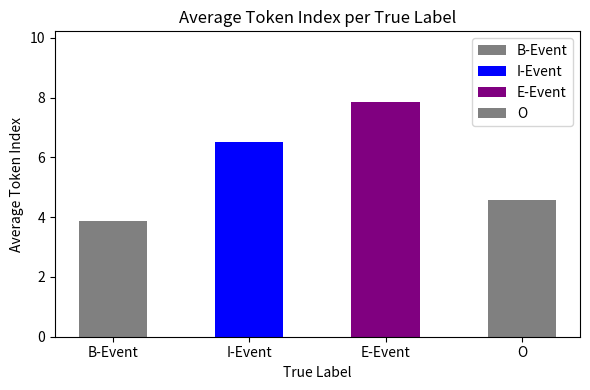

Reading left to right, transcribe all the data shown in this chart.

B-Event: count=8.0	avg_token_index=3.9
I-Event: count=8.0	avg_token_index=6.5
E-Event: count=7.0	avg_token_index=7.9
O: count=7.0	avg_token_index=4.6